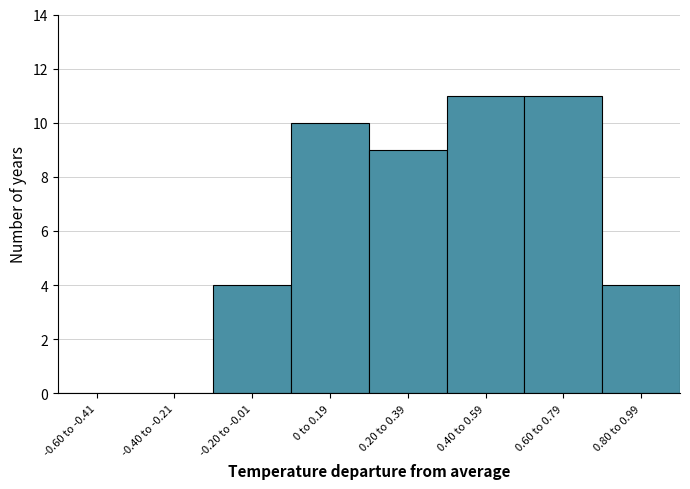

Reading left to right, transcribe all the data shown in this chart.

-0.60 to -0.41=0	-0.40 to -0.21=0	-0.20 to -0.01=4	0 to 0.19=10	0.20 to 0.39=9	0.40 to 0.59=11	0.60 to 0.79=11	0.80 to 0.99=4